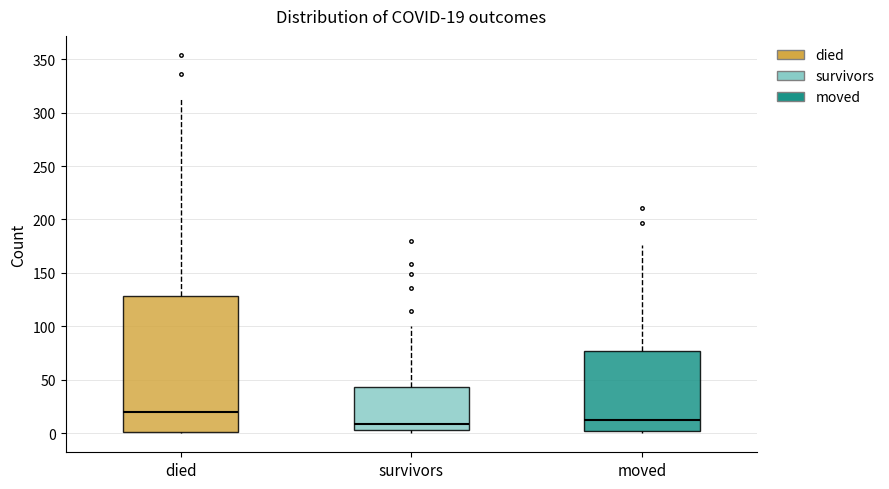

Comparing the boxes themselves (not the whiskers), which one is the tallest?

died